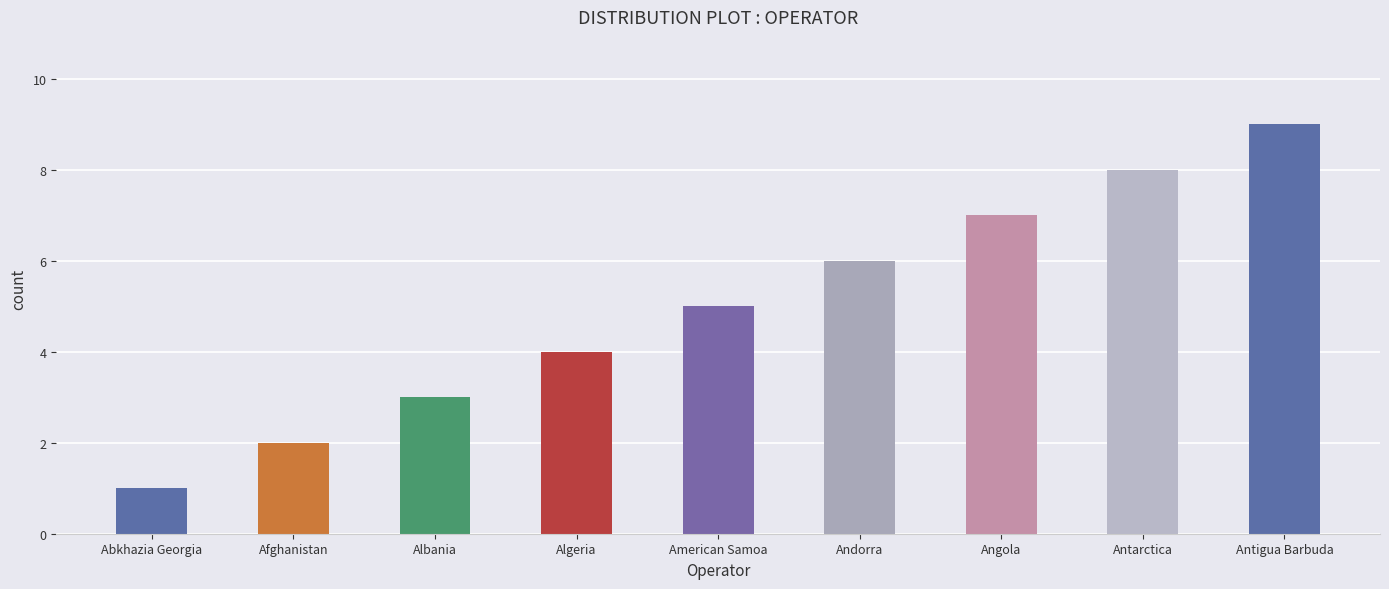

Approximately how many times larger is the value at Antigua Barbuda compared to Abkhazia Georgia?

9.0